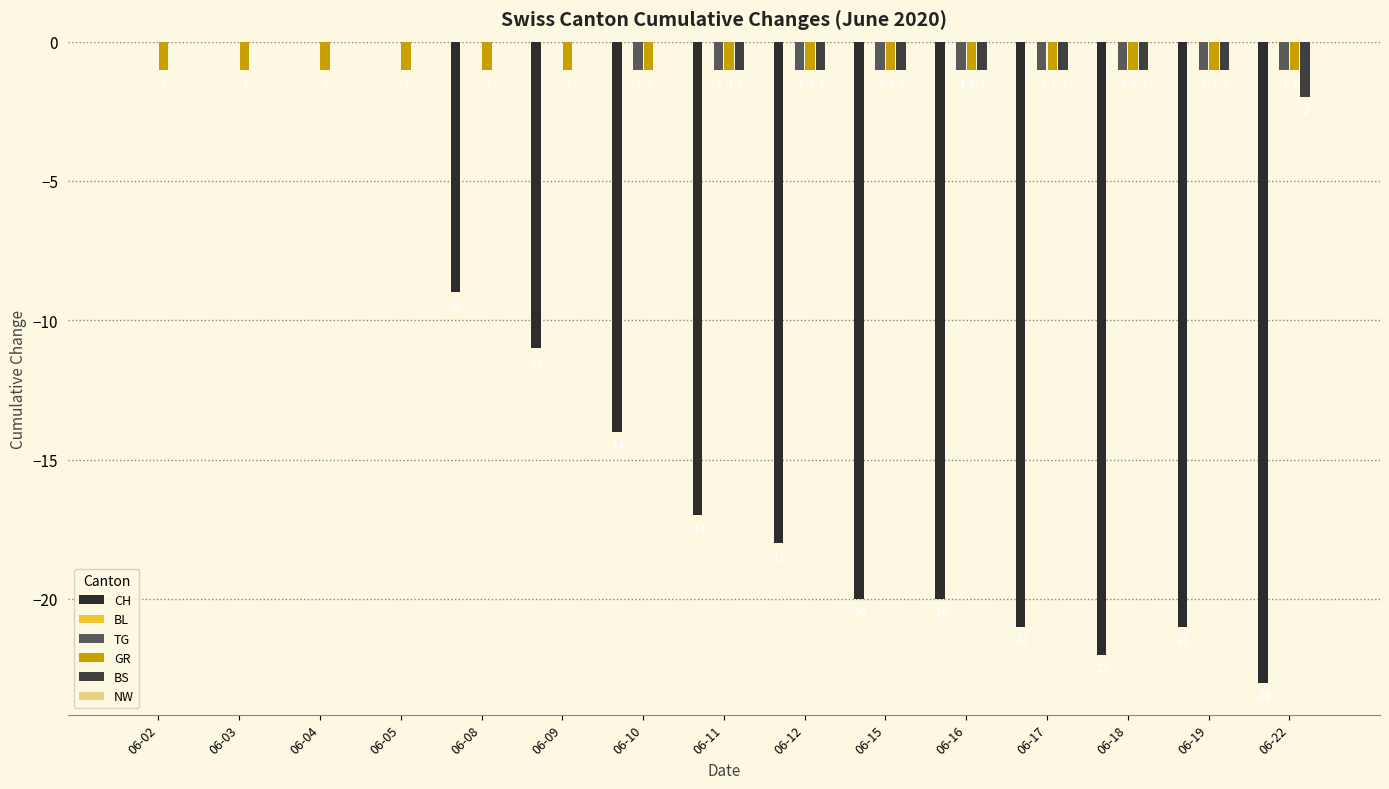

Between 06-09 and 06-11, which series saw the biggest shift?

CH